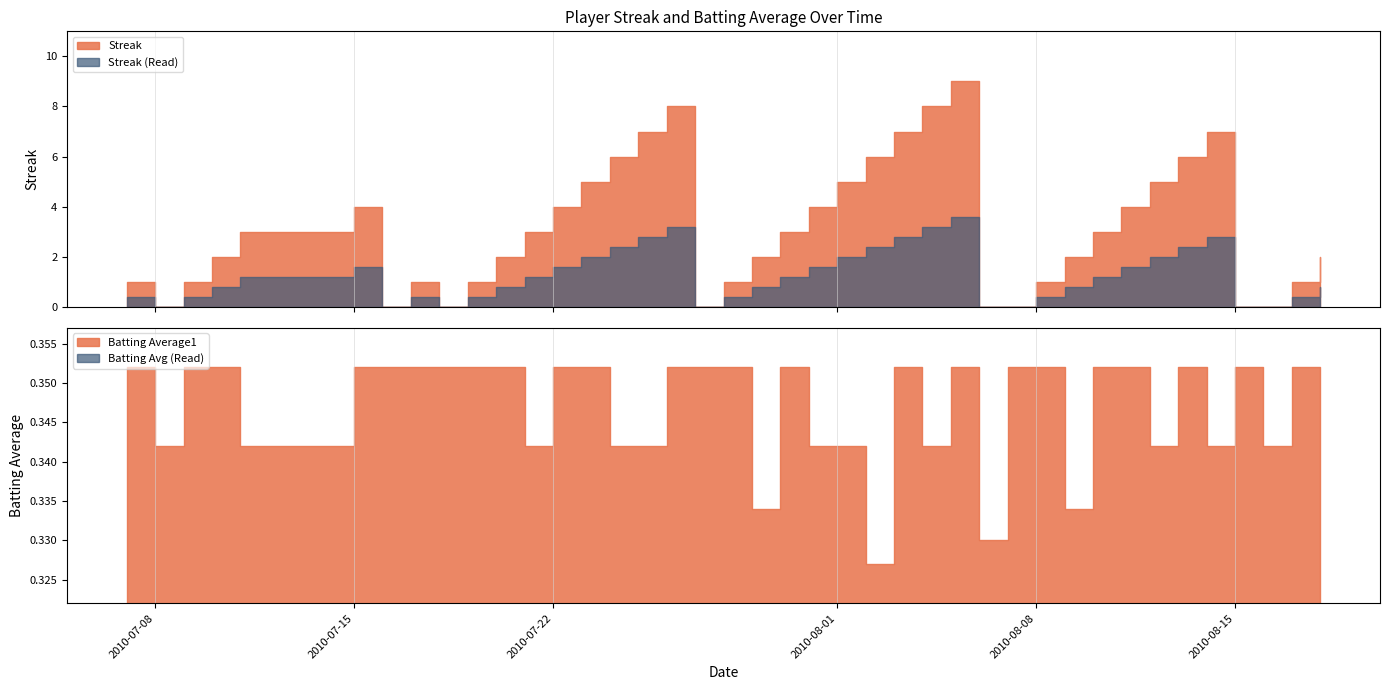

True or false: Streak and Batting Average1 intersect in this chart.

True